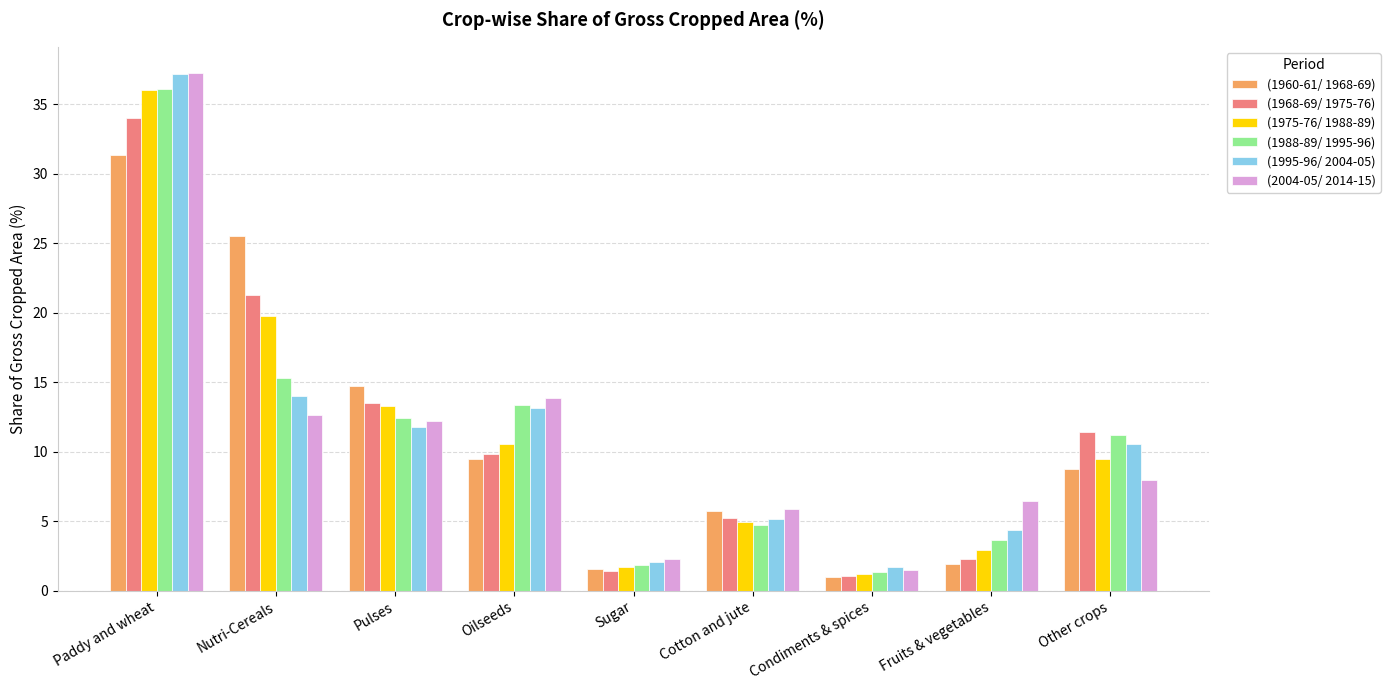

What are all the series names shown in the legend?

(1960-61/ 1968-69), (1968-69/ 1975-76), (1975-76/ 1988-89), (1988-89/ 1995-96), (1995-96/ 2004-05), (2004-05/ 2014-15)